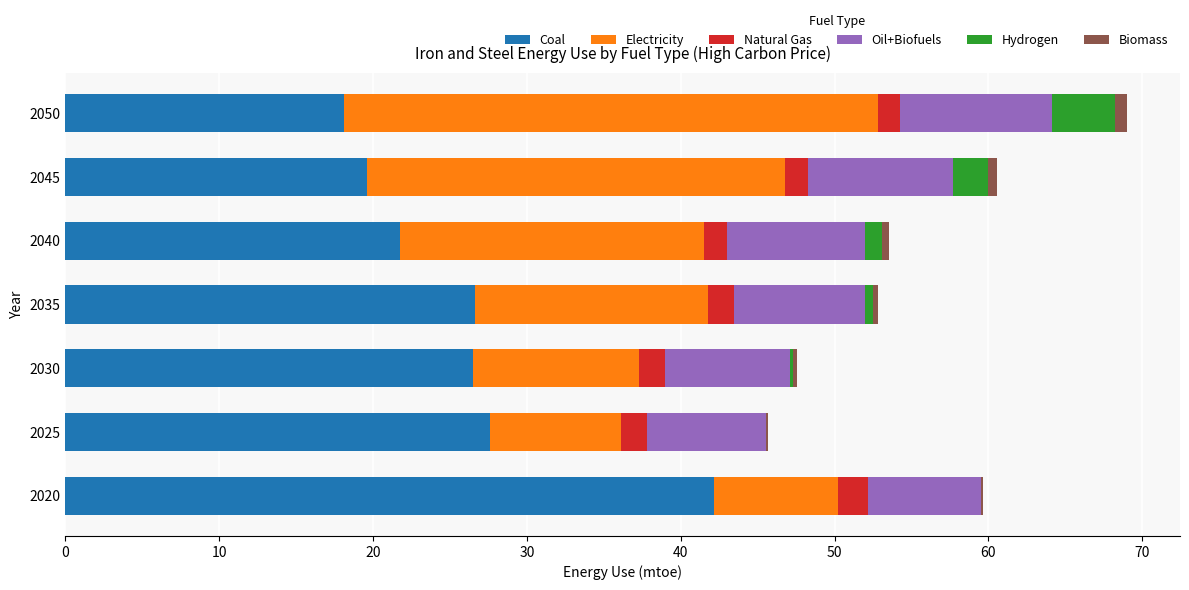

At which label does Coal reach its peak?

2020